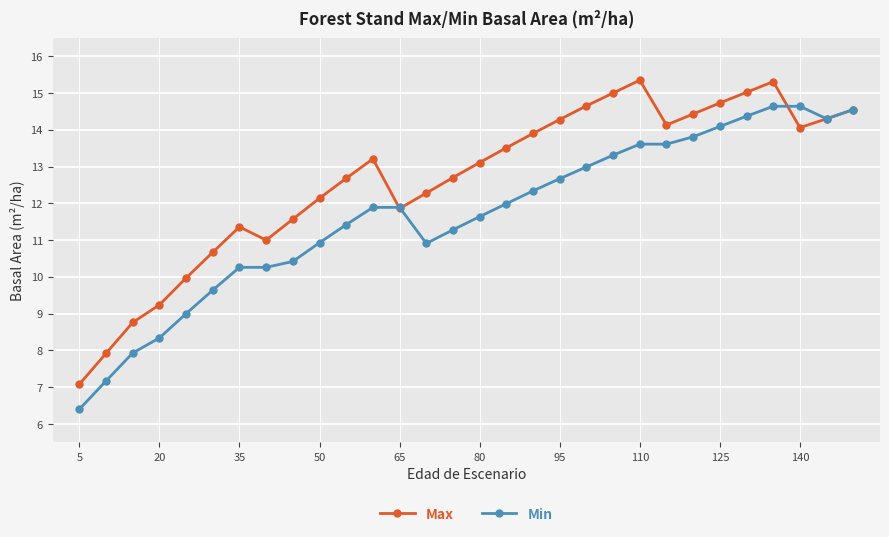

What is the minimum value shown in the chart?

6.4